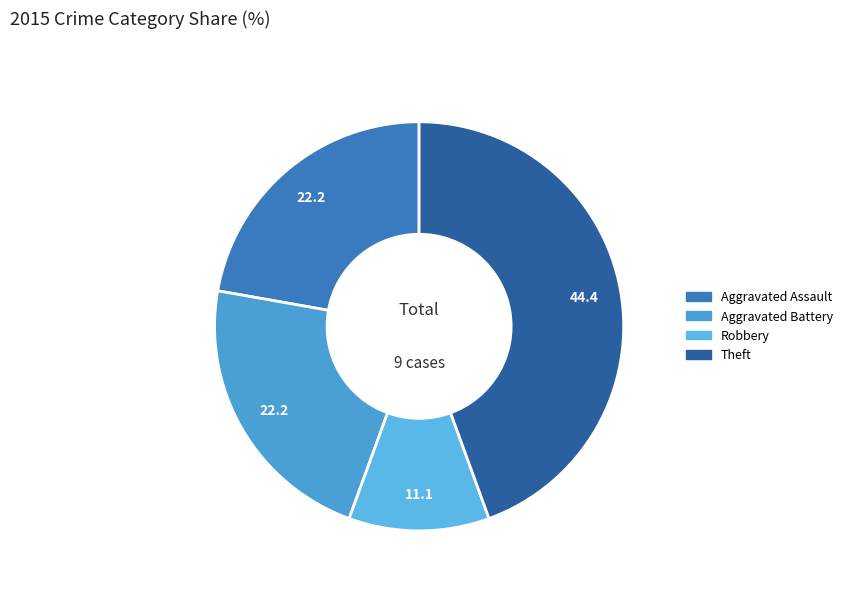

Which category has the smallest portion of the pie?

Robbery